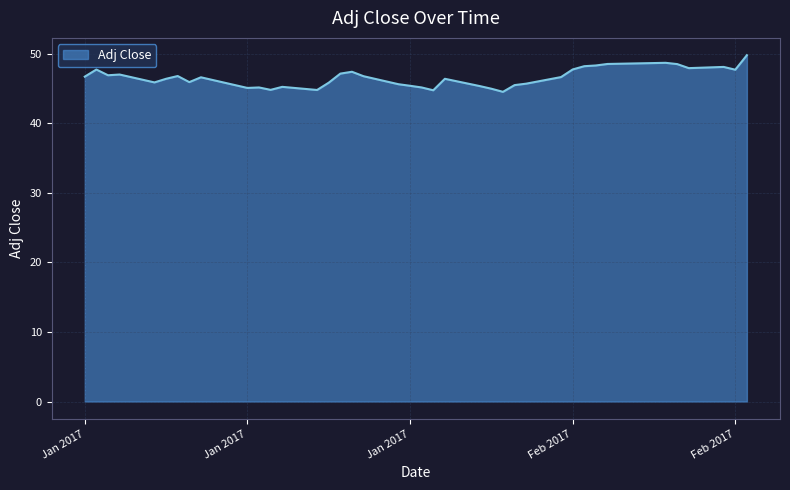

What is the minimum value shown in the chart?

44.5